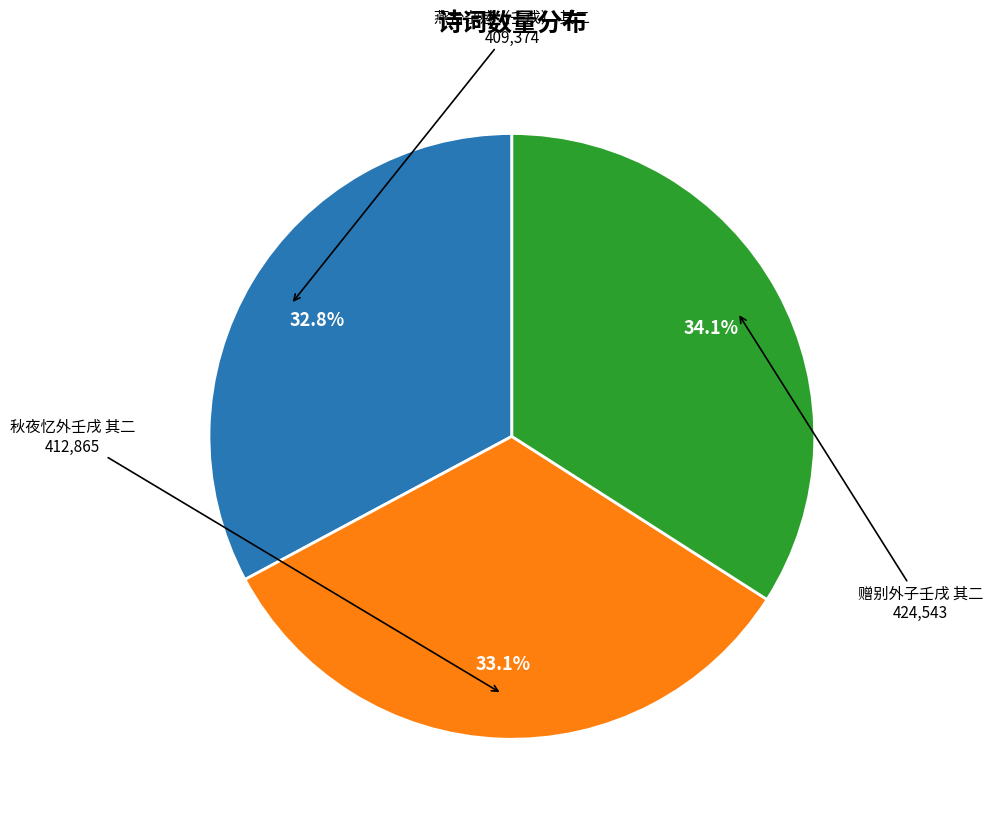

To the nearest percent, what is the average slice percentage?

33%